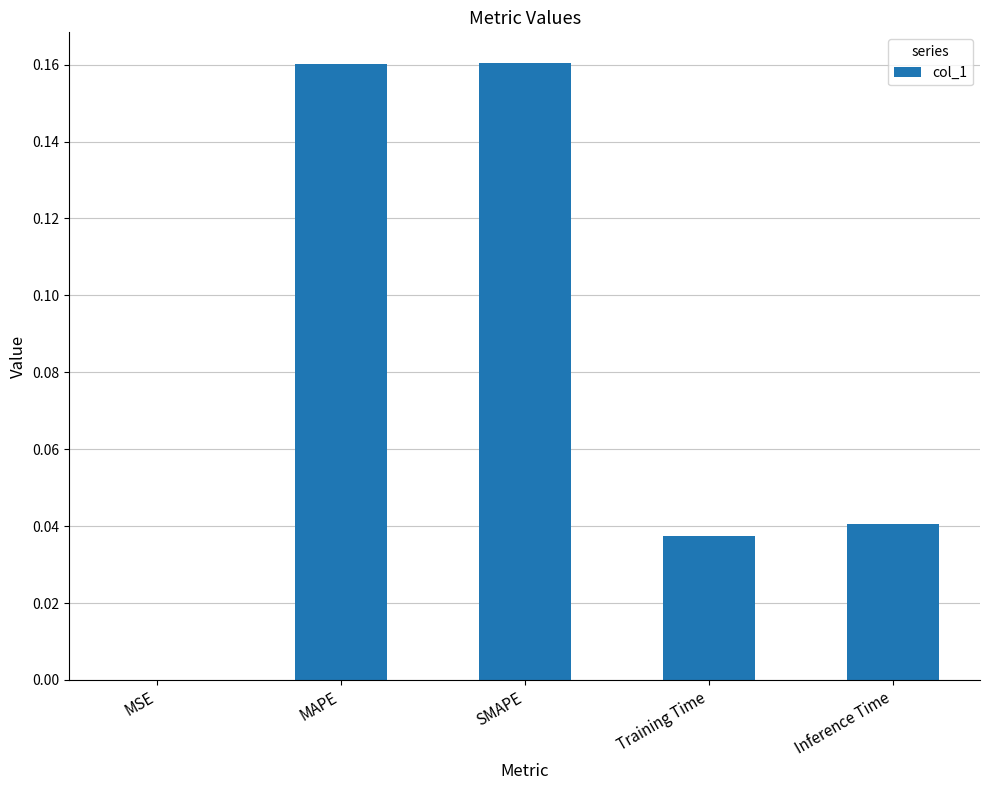

What is the sum of the values at SMAPE and MAPE?

0.3